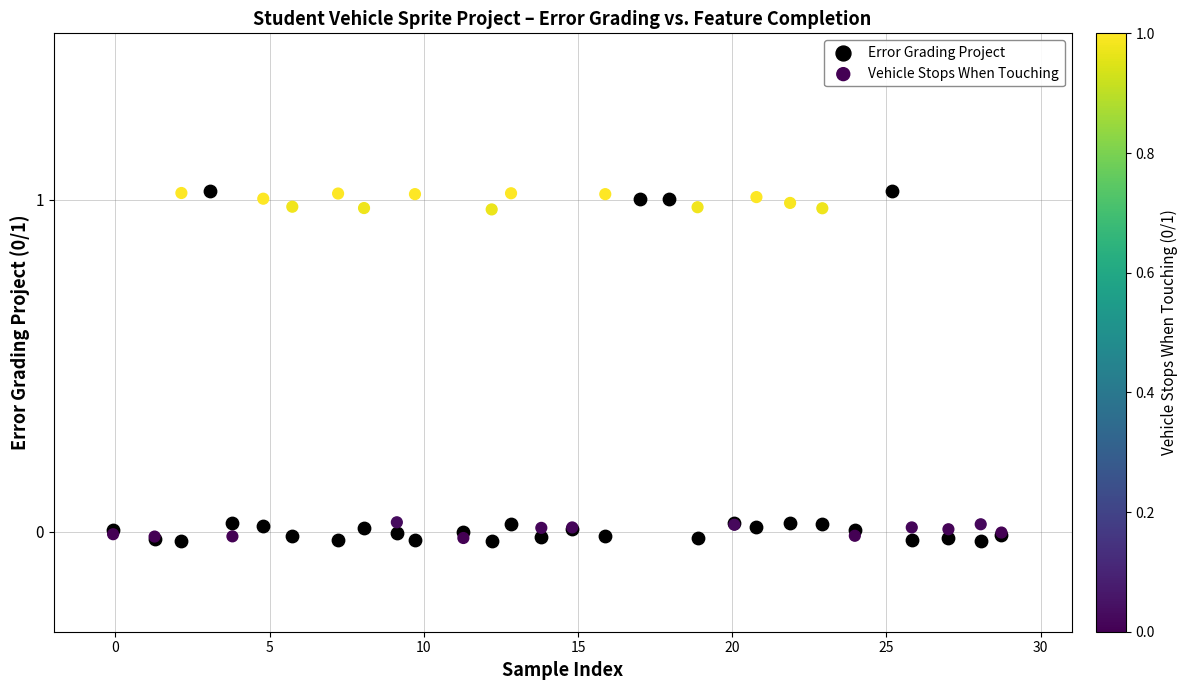

What are all the series names shown in the legend?

Error Grading Project, Vehicle Stops When Touching